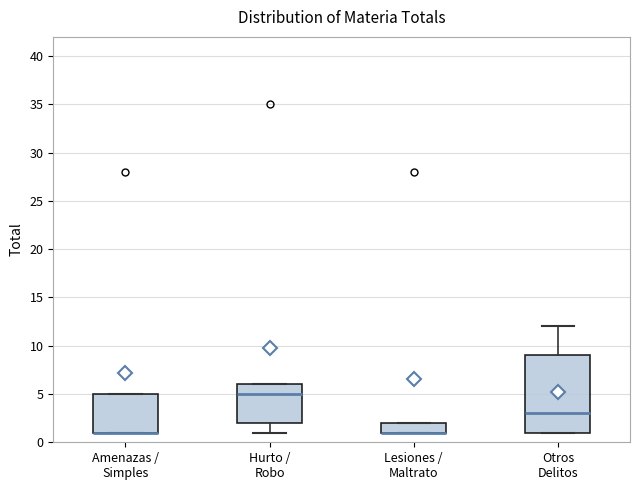

Which box is the tallest, from its lower edge to its upper edge?

Otros Delitos